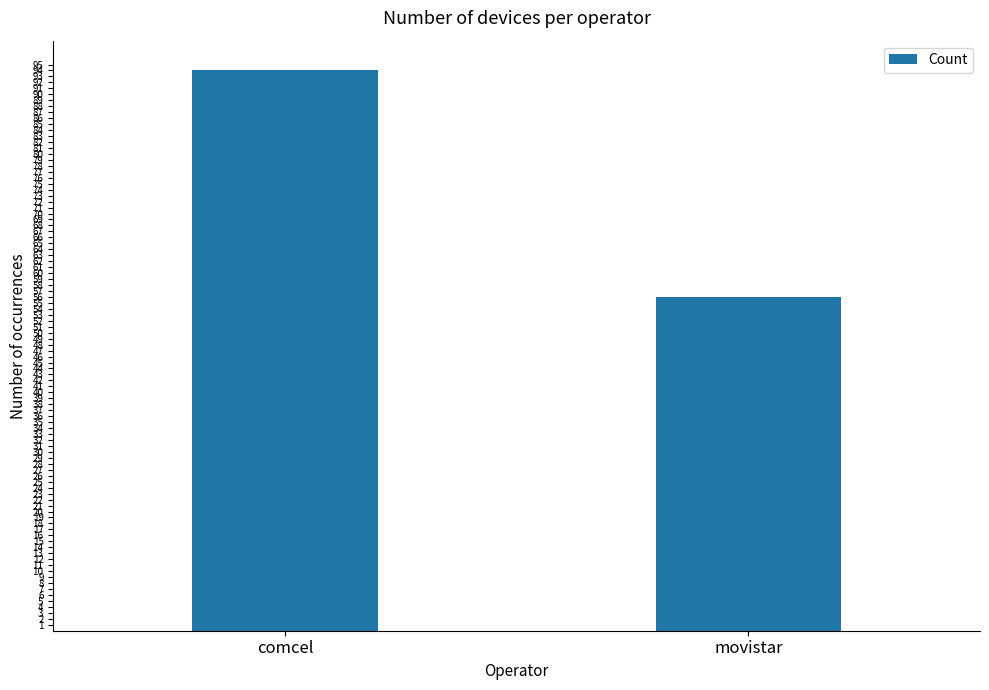

Rank the categories by value from highest to lowest.

comcel, movistar